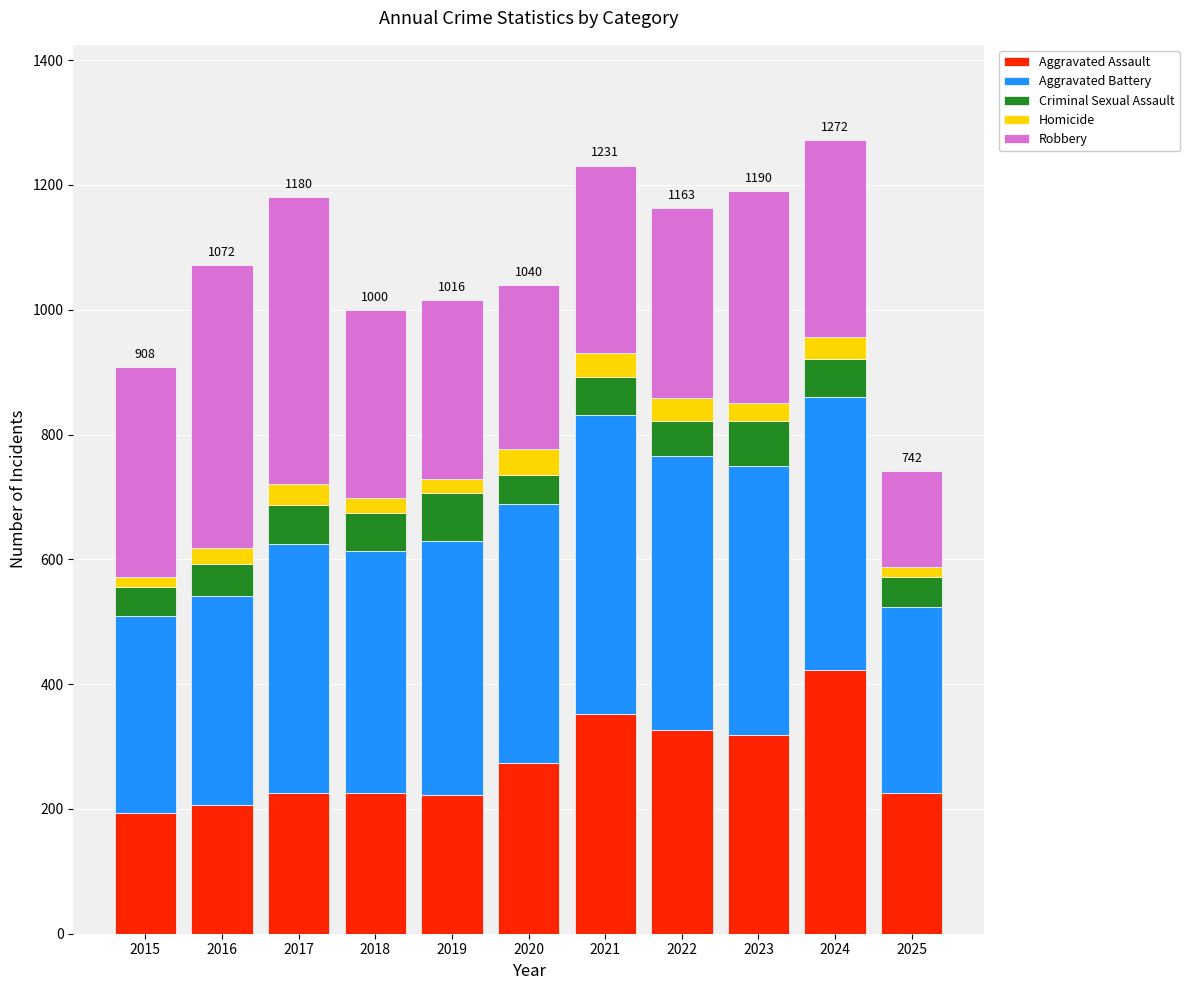

What is the lowest value of the Aggravated Assault series?

194